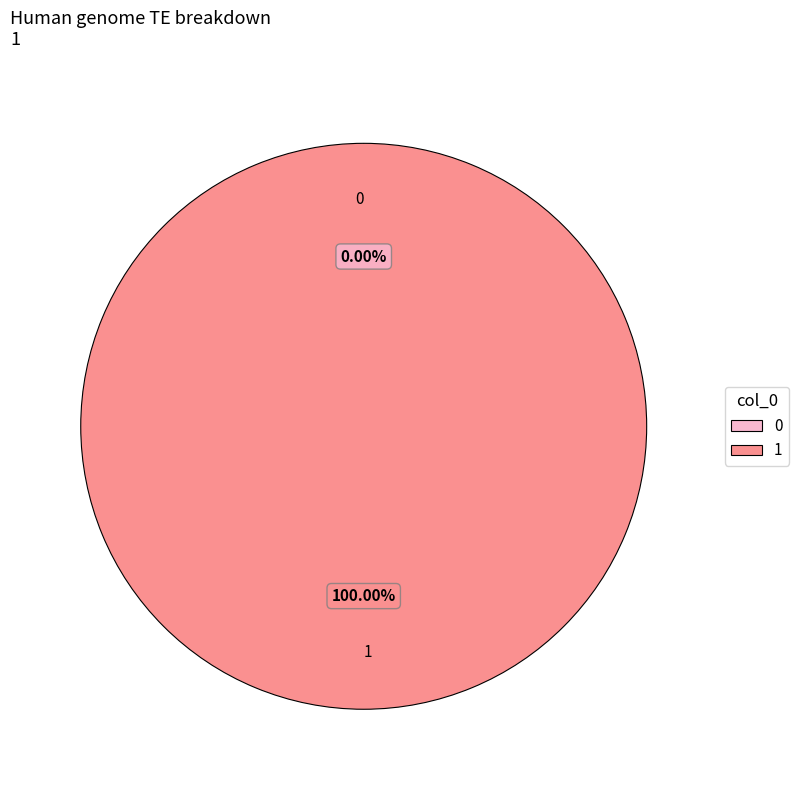

What percentage is the 1 slice, to the nearest percent?

100%